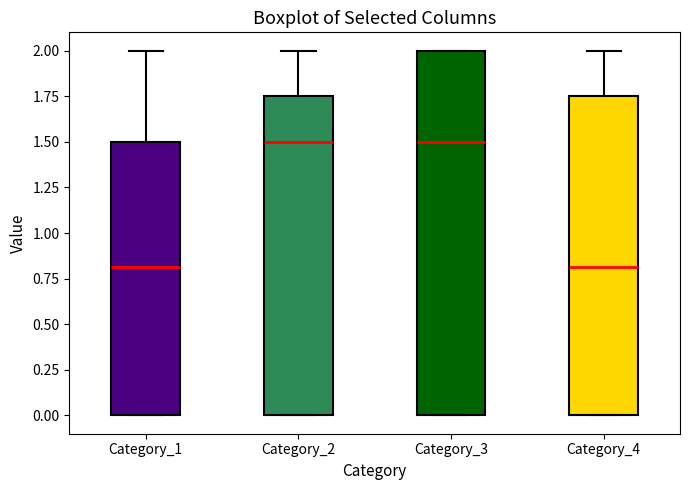

Comparing the boxes themselves (not the whiskers), which one is the tallest?

Category_3